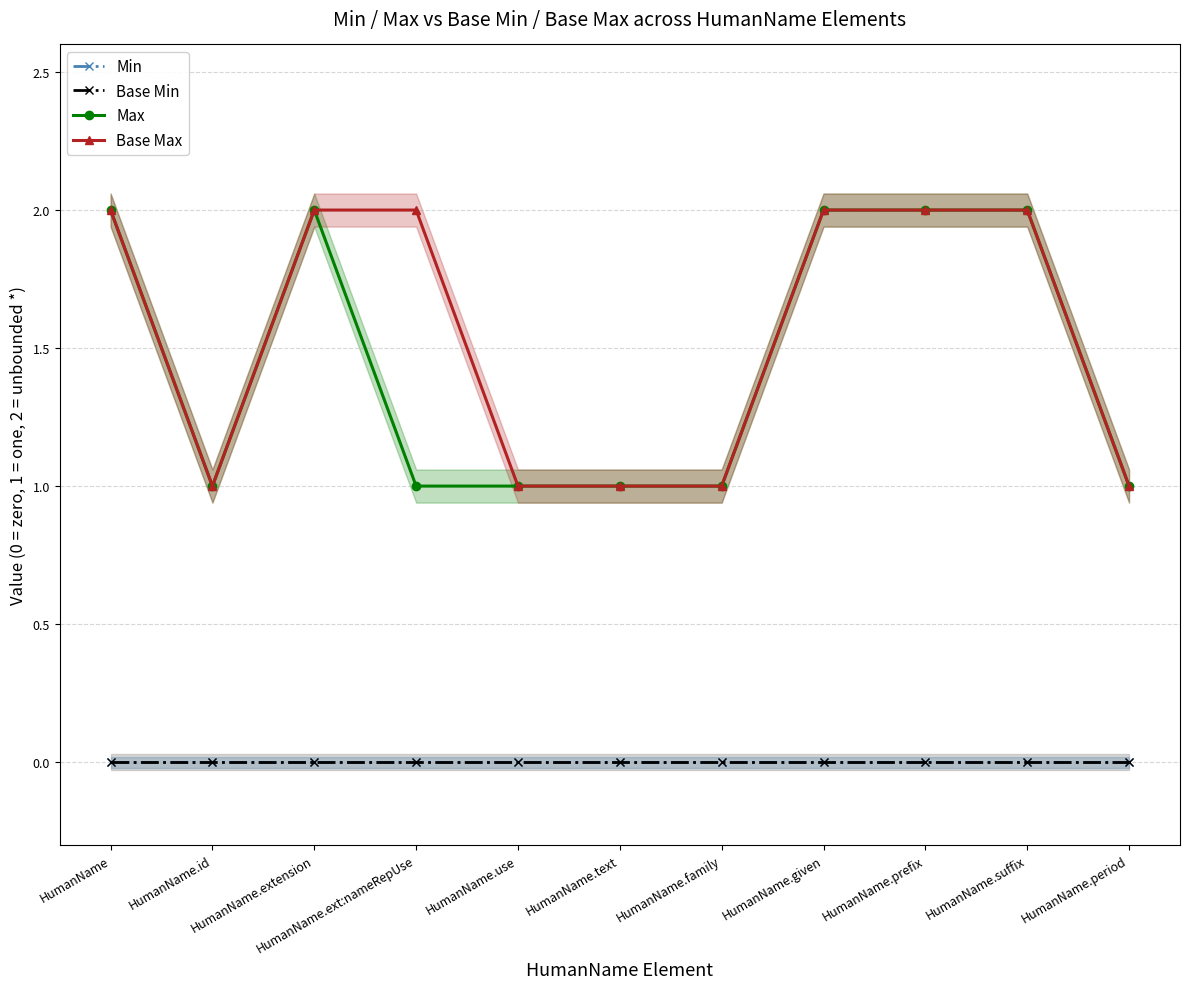

True or false: Max and Min intersect in this chart.

False